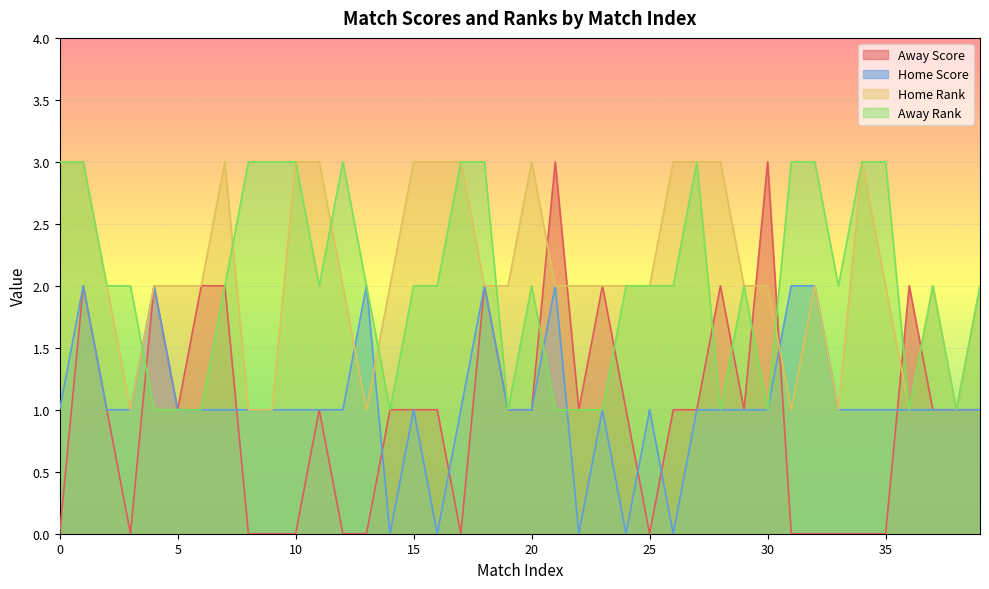

Between which two adjacent categories do Away Score and Home Score first intersect?

7 and 8